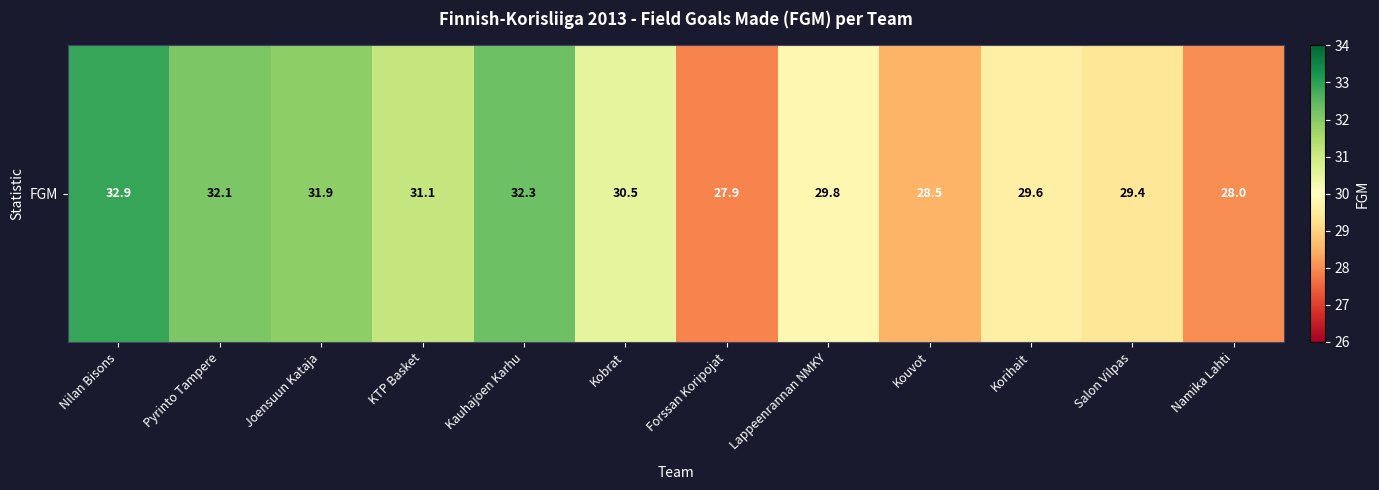

How many values are below 30?

6